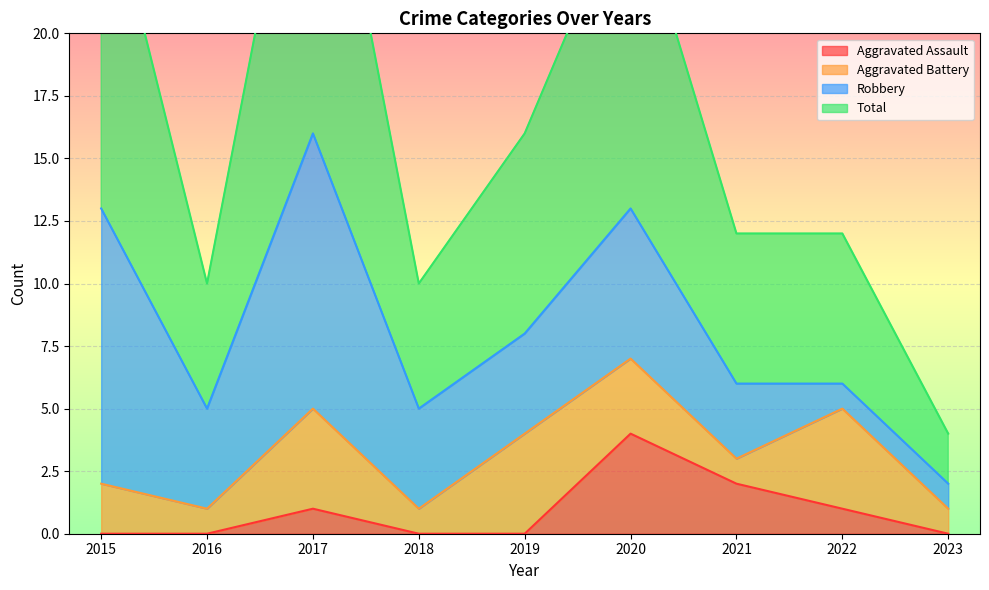

Which category has the highest value in the Aggravated Assault series?

2020